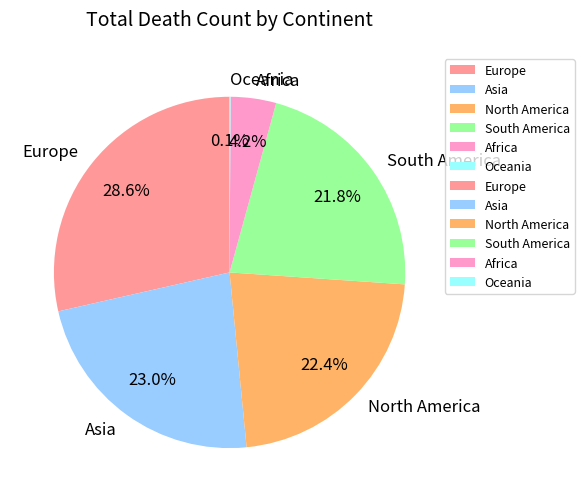

Is Africa the majority of the pie?

No